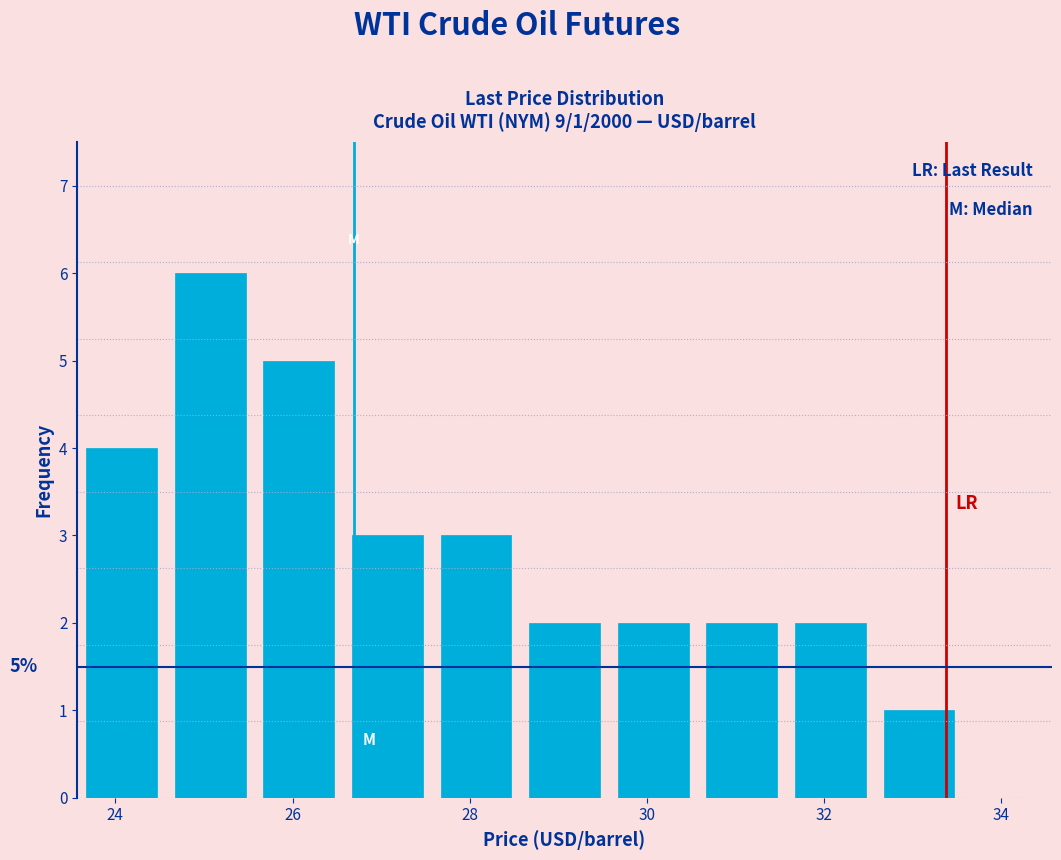

Over which range of the x-axis is the bar tallest?

24.6 to 25.6